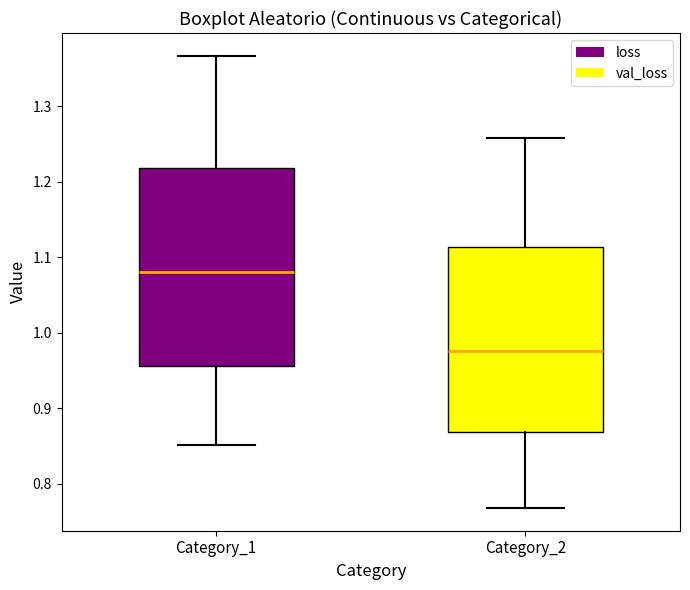

Reading left to right, read every box against the y-axis: the position of its median line, the range the box covers, and the ends of its whiskers. The values are not printed on the chart, so give them approximately, as read against the axis.

Category_1: median 1.08, box 0.96 to 1.22, whiskers 0.85 to 1.37
Category_2: median 0.98, box 0.87 to 1.11, whiskers 0.77 to 1.26